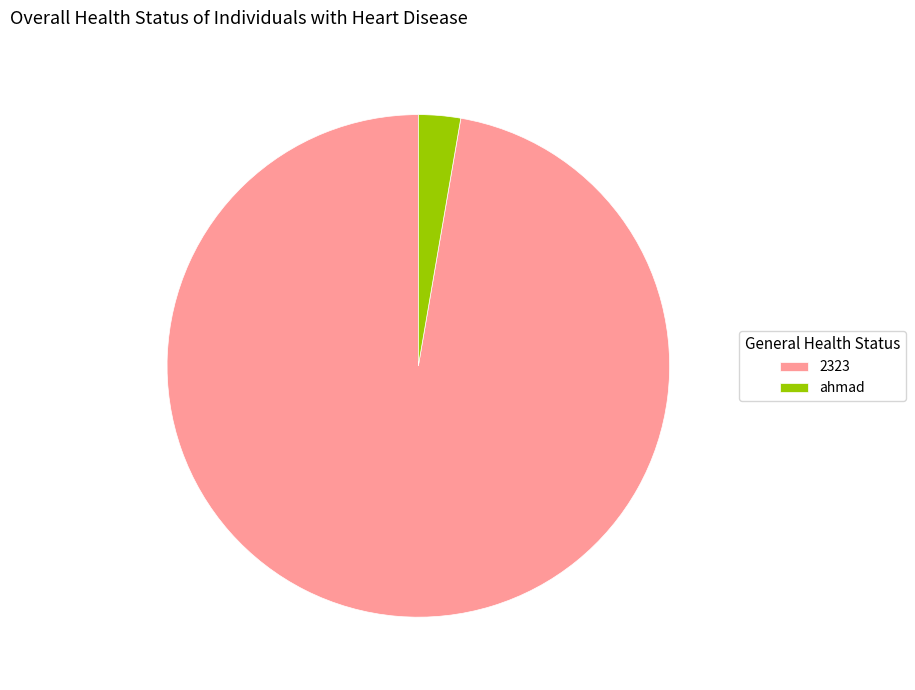

Is 2323 the majority of the pie?

Yes